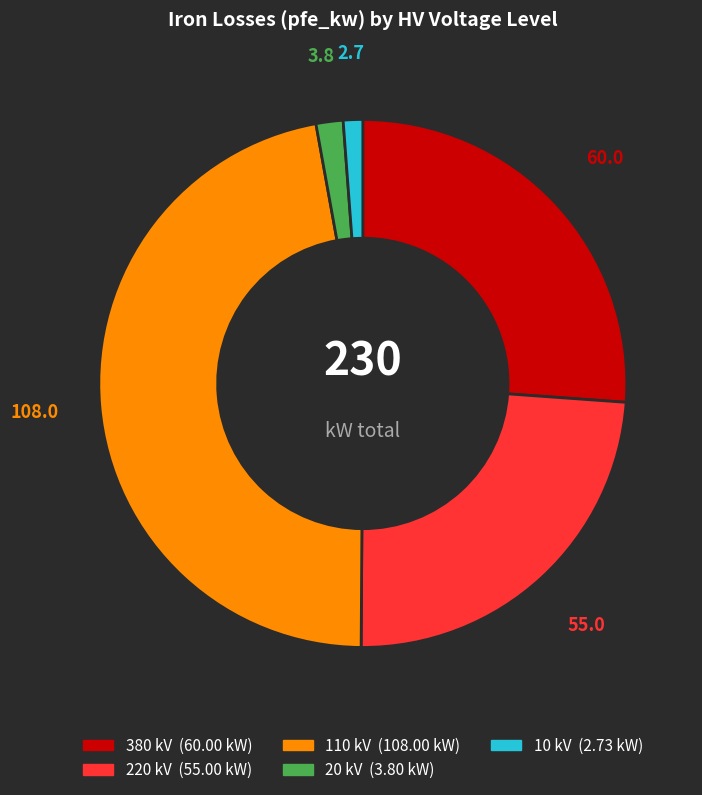

Do 10 and 110 together represent more than half of the pie?

No